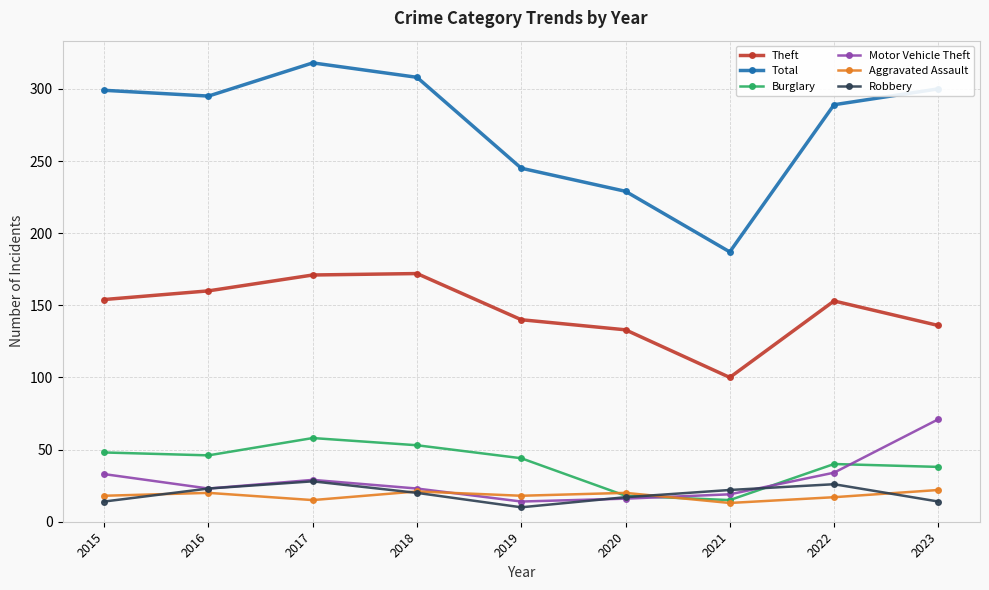

How many interior local valleys does the Total series have?

2